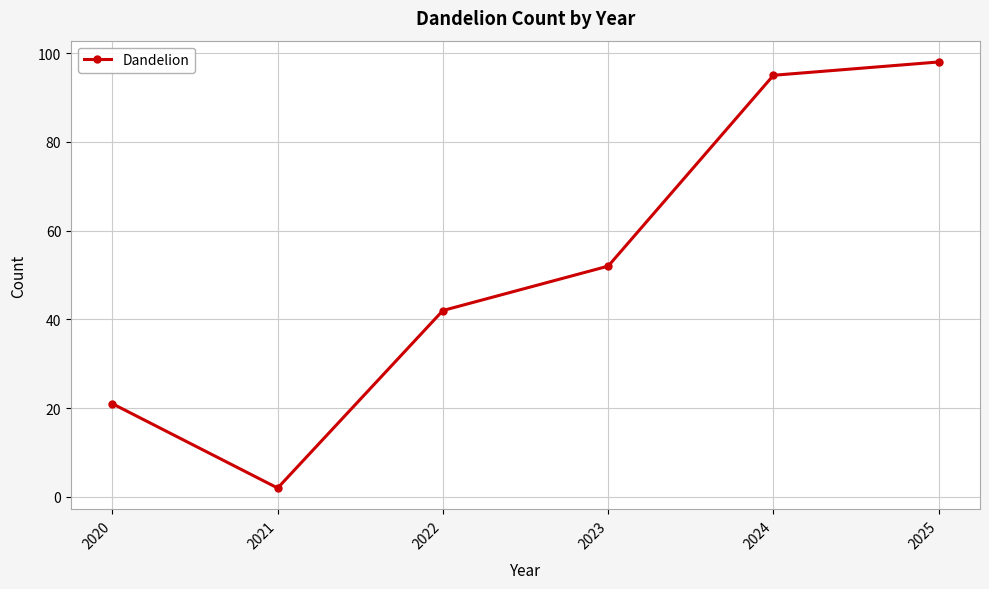

True or false: the data has more than 2 interior local peaks.

False